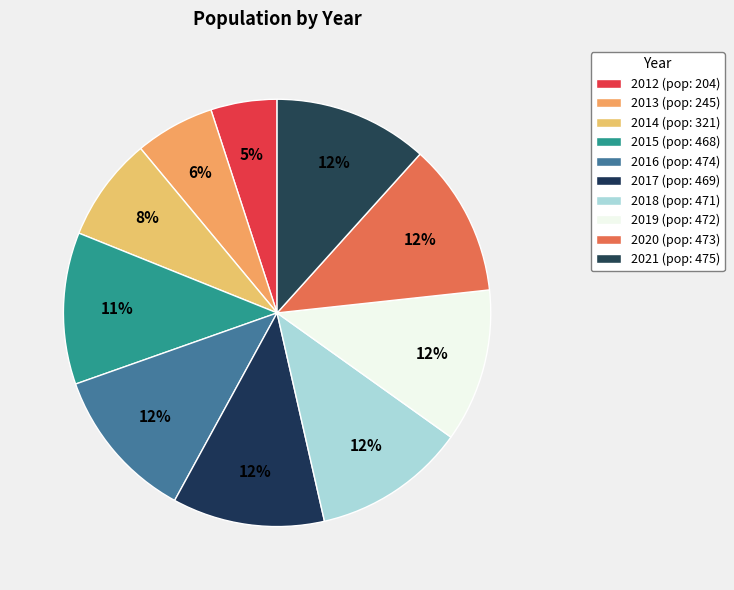

How many segments does this pie chart have?

10